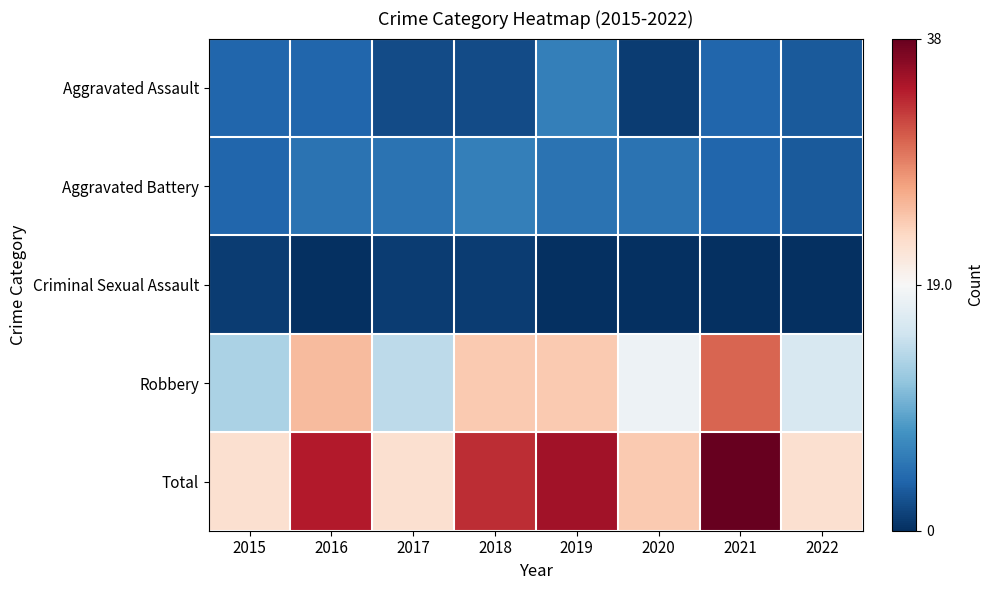

Reading left to right, transcribe all the data shown in this chart.

Aggravated Assault: 2015=4	2016=4	2017=2	2018=2	2019=6	2020=1	2021=4	2022=3
Aggravated Battery: 2015=4	2016=5	2017=5	2018=6	2019=5	2020=5	2021=4	2022=3
Criminal Sexual Assault: 2015=1	2016=0	2017=1	2018=1	2019=0	2020=0	2021=0	2022=0
Robbery: 2015=13	2016=25	2017=14	2018=24	2019=24	2020=18	2021=30	2022=16
Total: 2015=22	2016=34	2017=22	2018=33	2019=35	2020=24	2021=38	2022=22